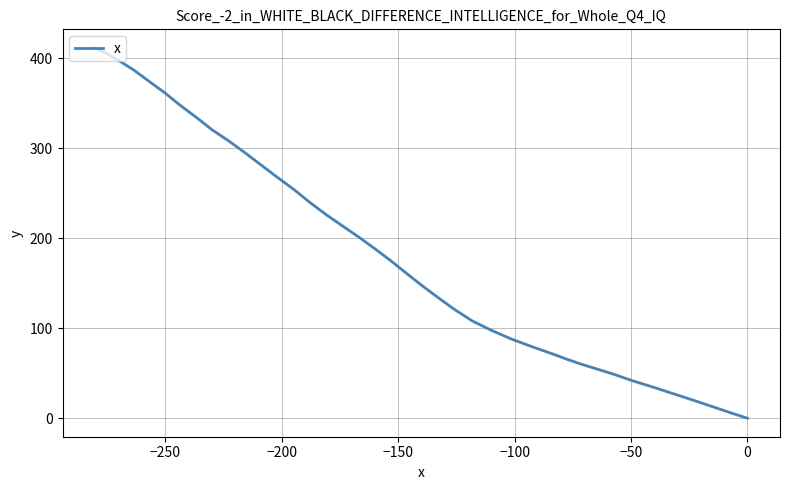

Count the number of categories in the chart.

40